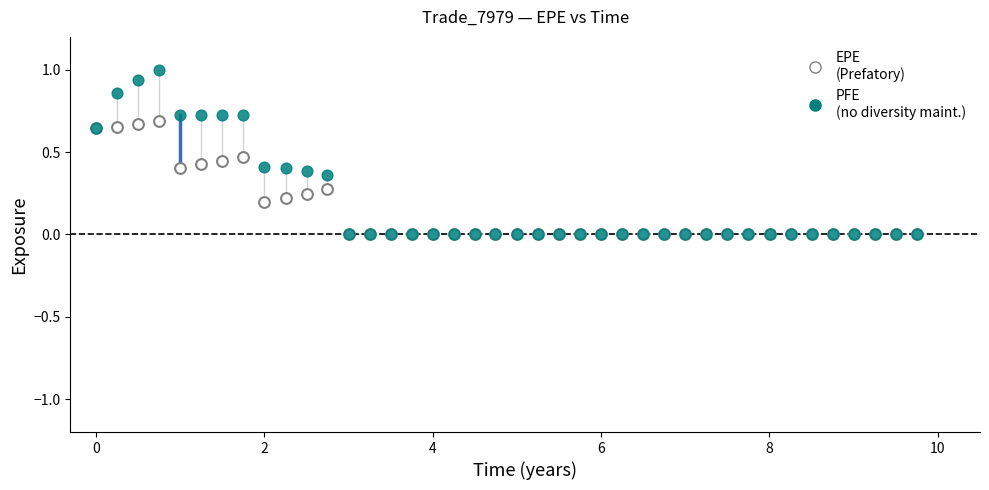

Which series contains the highest Y value?

PFE (no diversity maint.)